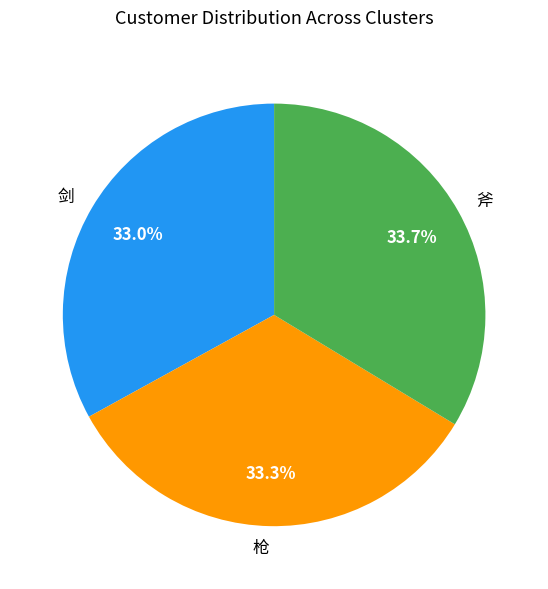

Count the number of slices in the pie.

3